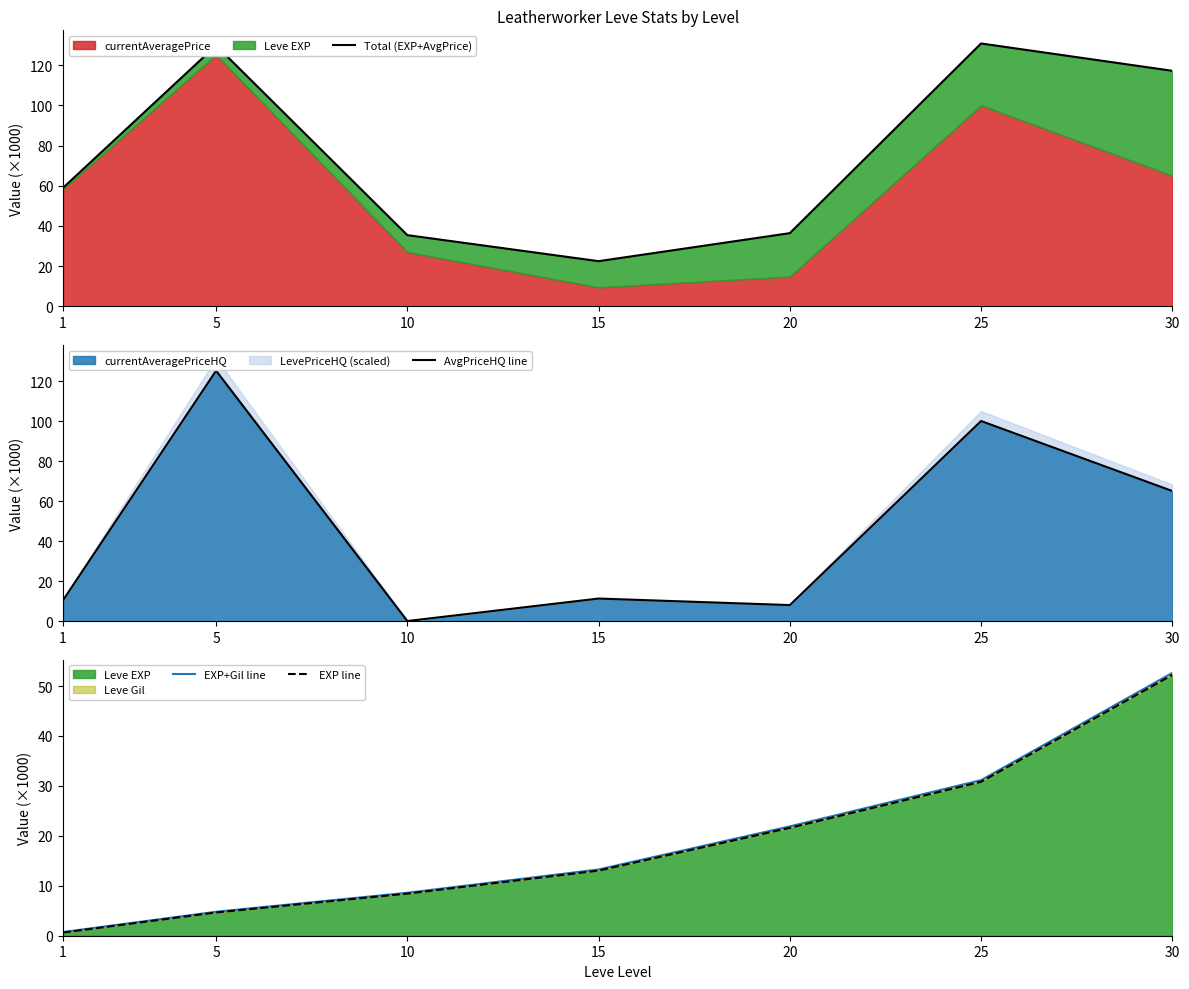

The value of EXP+Gil line at 15 is 7.3. True or false?

False